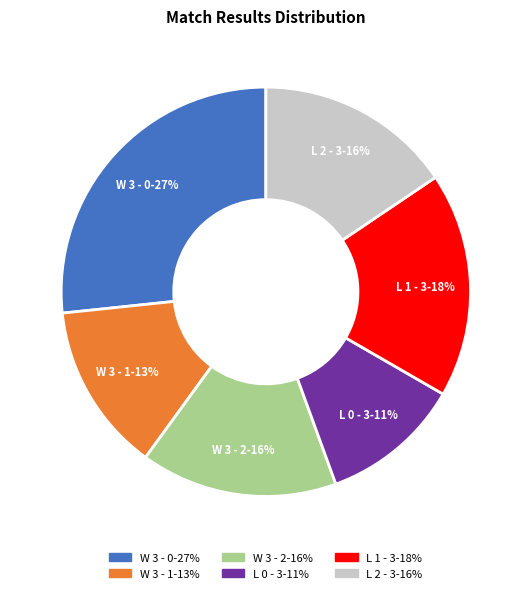

Is it true that W 3 - 0 is 39% of the pie?

False